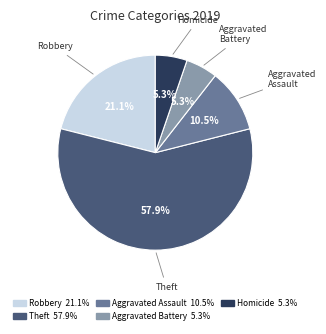

Is there any slice that represents more than half of the pie?

Yes